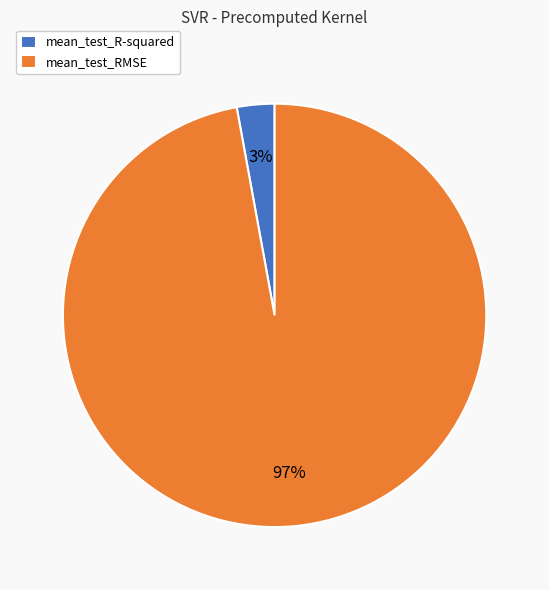

True or false: mean_test_R-squared accounts for 18% of the total.

False